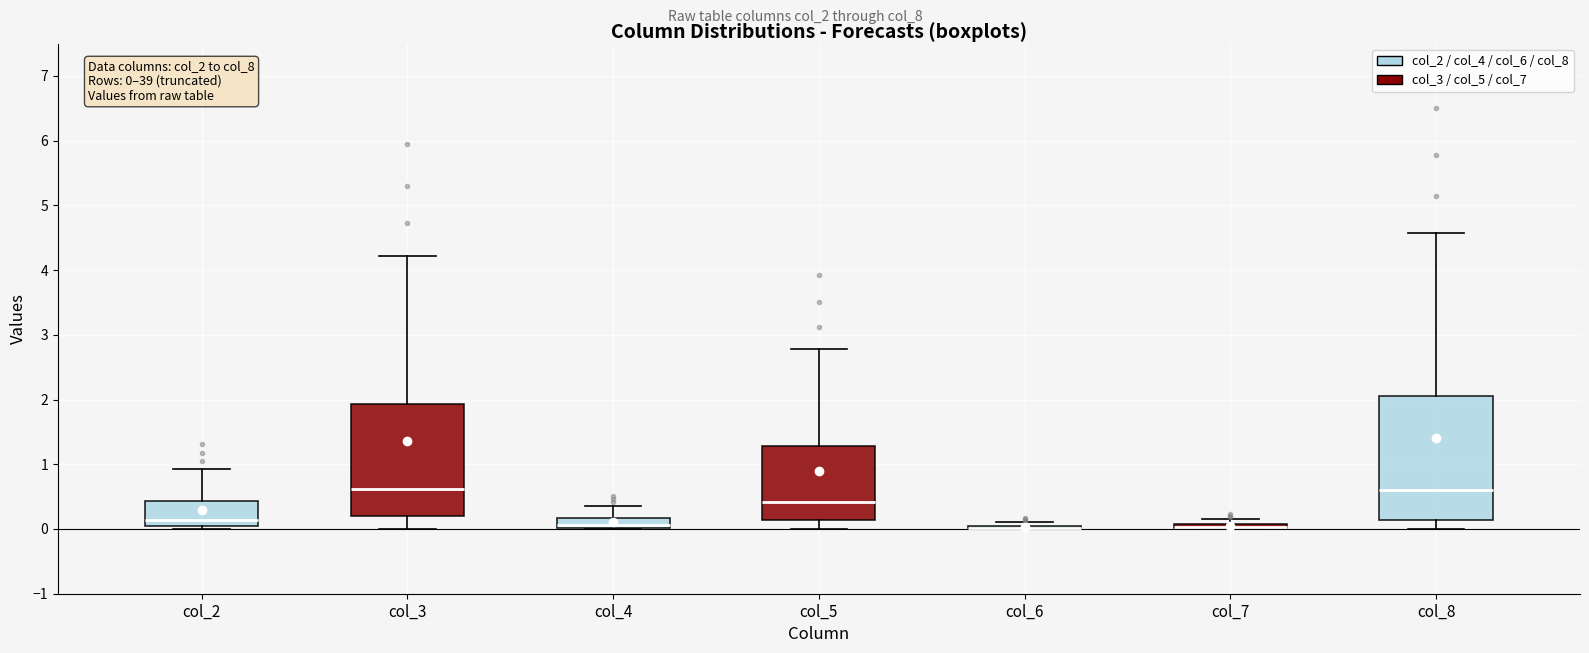

Which box is the tallest, from its lower edge to its upper edge?

col_8